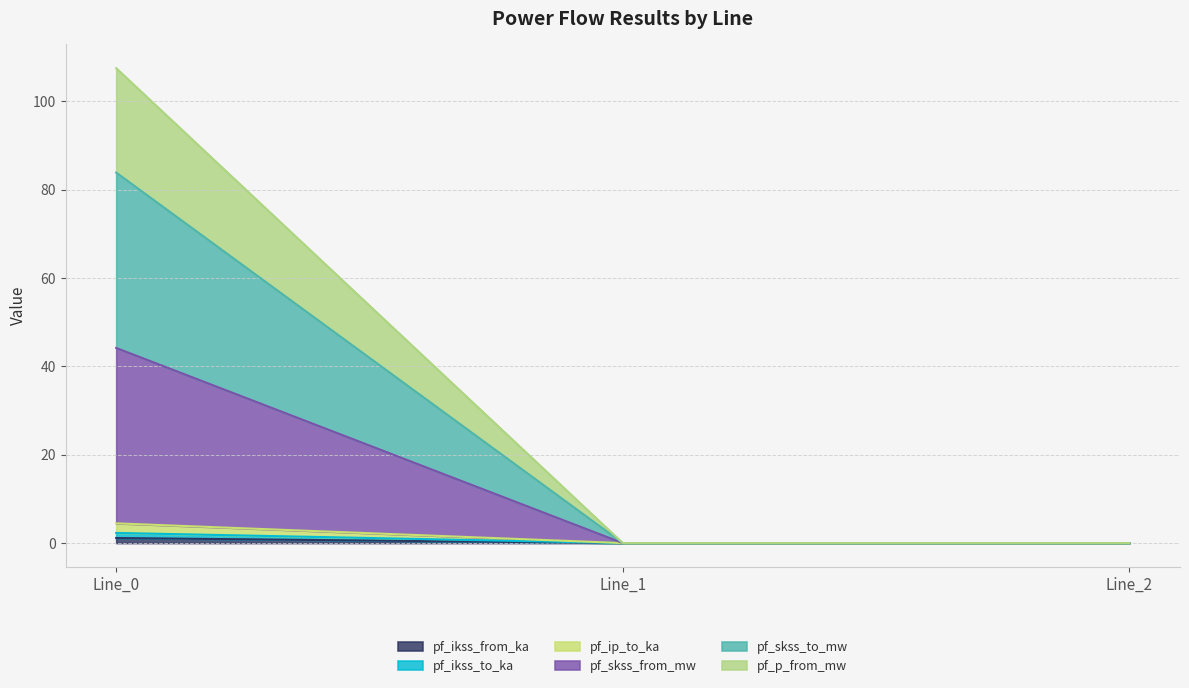

Does the chart display data point markers on the line(s)?

No